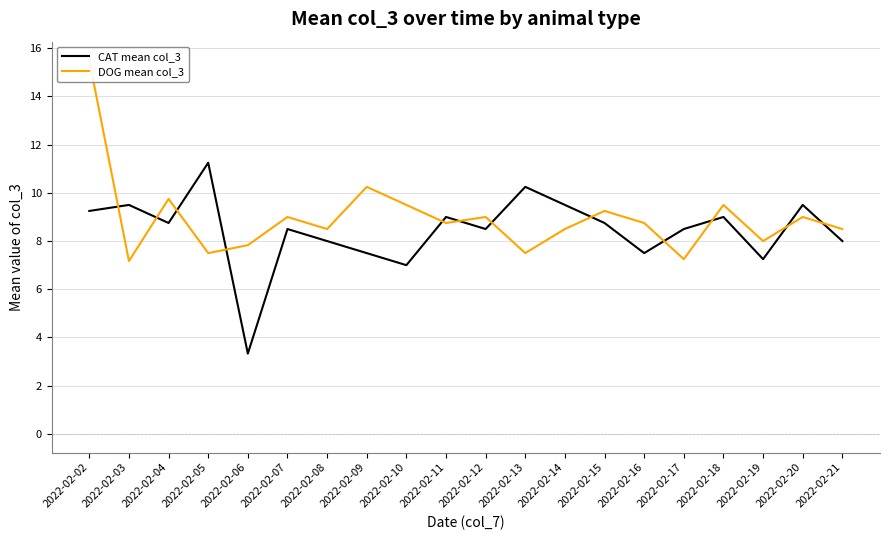

What is the maximum value shown in the chart?

15.5